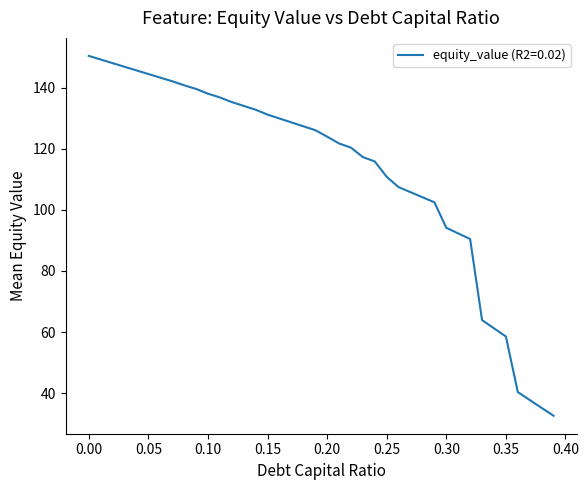

Does the chart have visible grid lines?

No